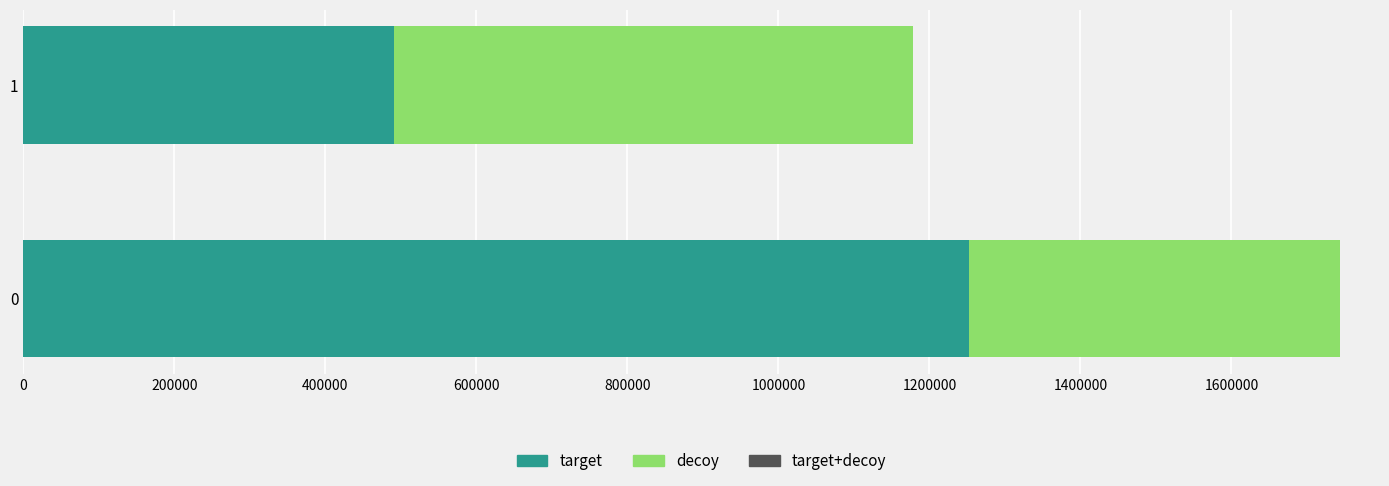

What is the total value across all series at 0?

1744355